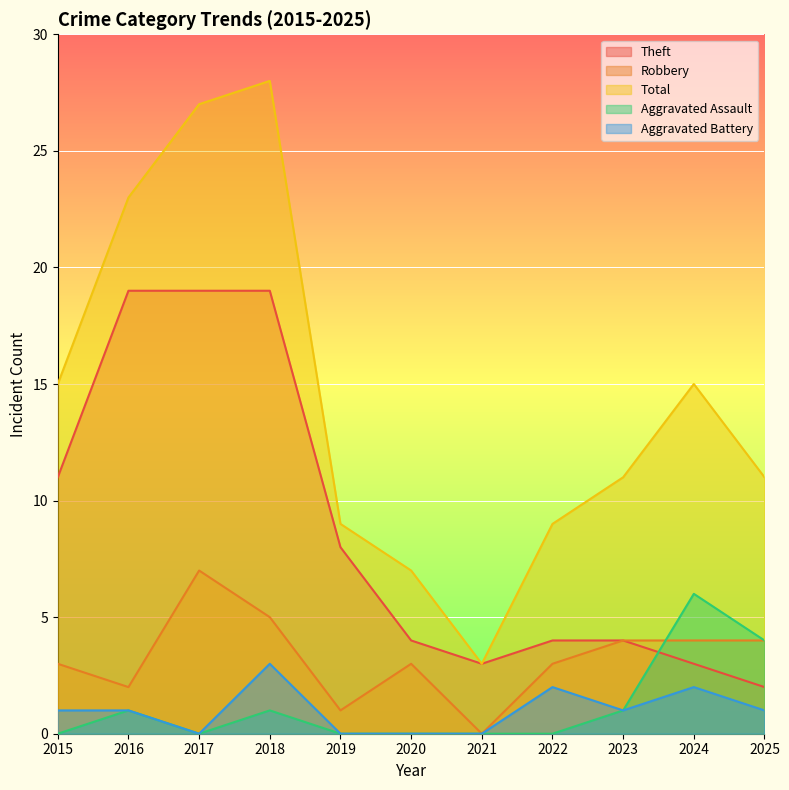

True or false: Aggravated Assault has more than 2 interior local peaks.

True